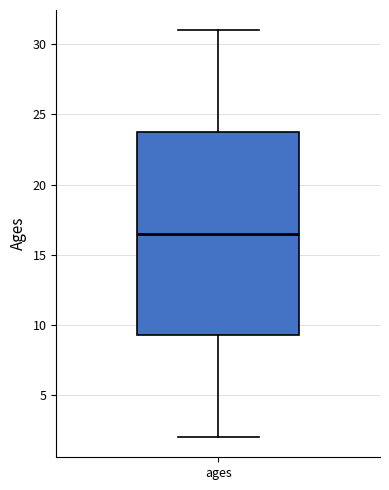

Read this box plot against the y-axis: the position of the median line, the range covered by the box, and the ends of both whiskers. The values are not printed on the chart, so give them approximately, as read against the axis.

median 16.5, box 9.5 to 24.0, whiskers 2.0 to 31.0